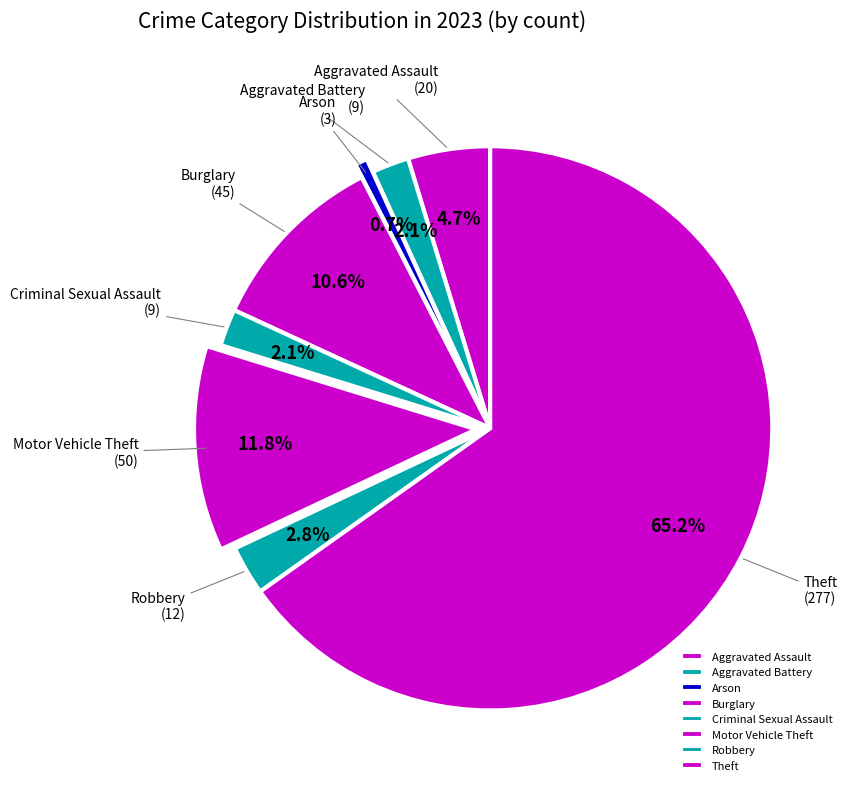

How many slices are in this pie chart?

8